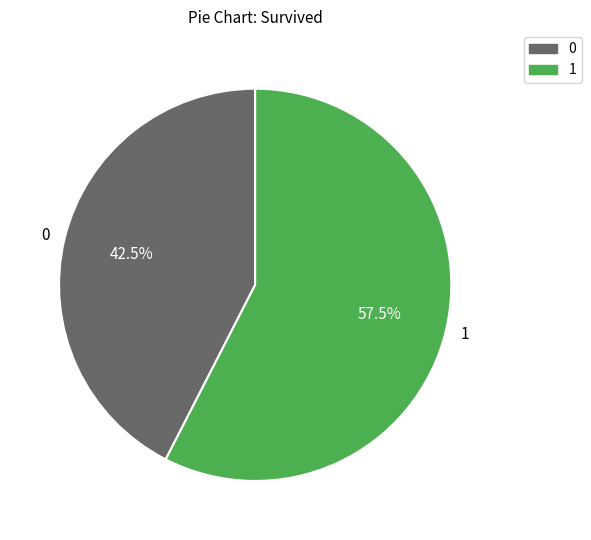

What is the ratio of the value at 1 to the value at 0?

1.4